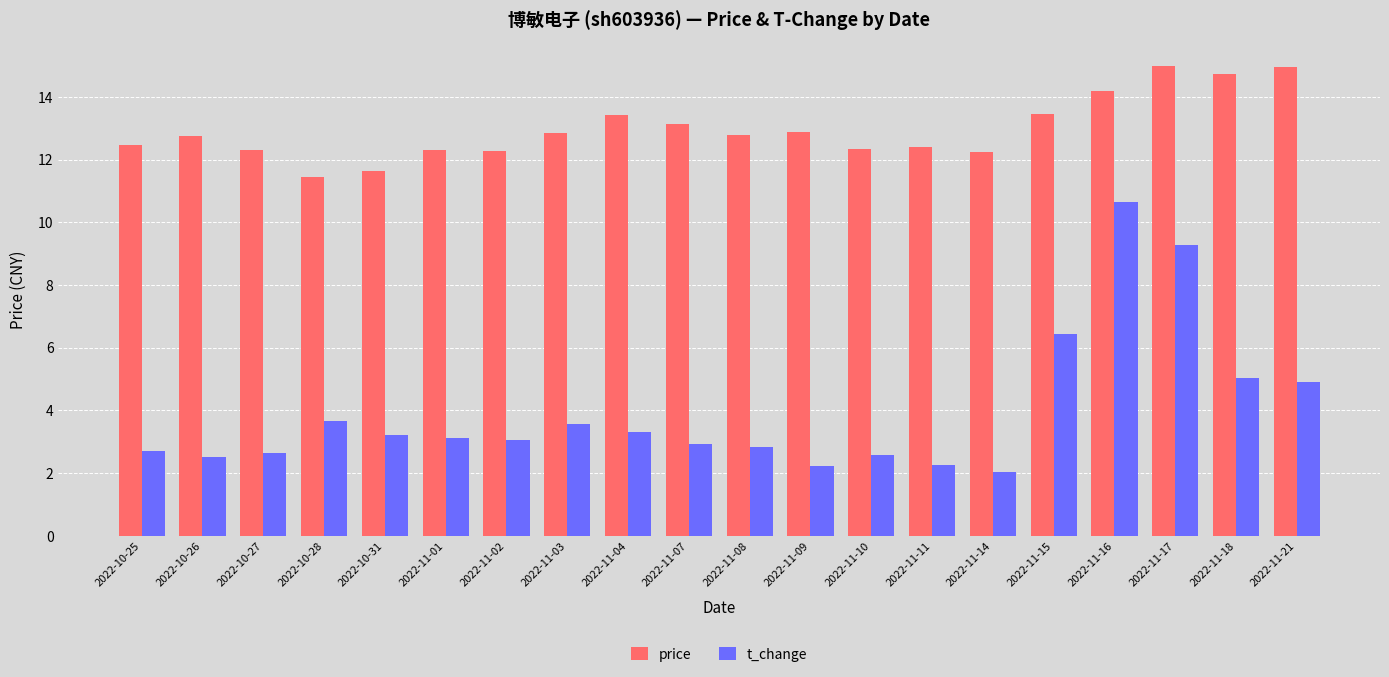

At which category is the sum across all series the highest?

2022-11-16